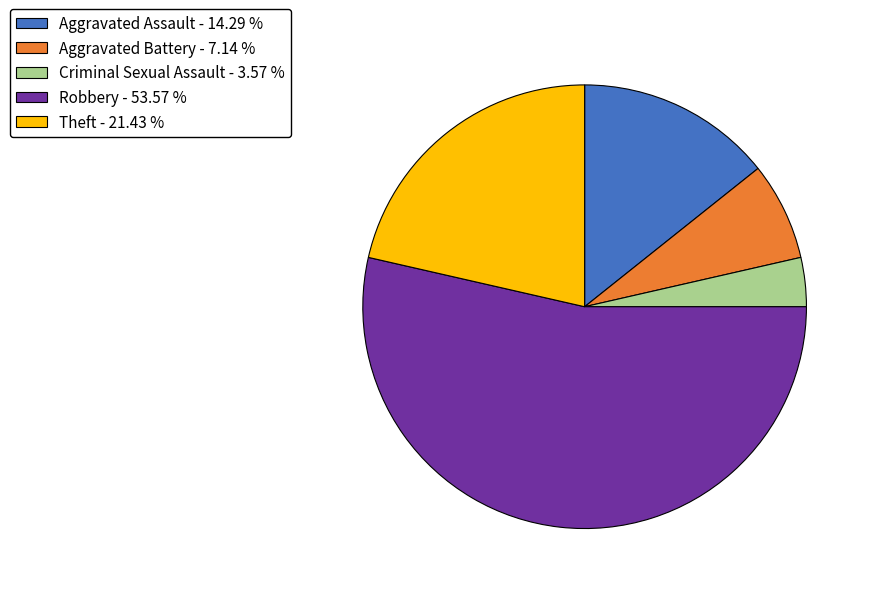

How many segments does this pie chart have?

5